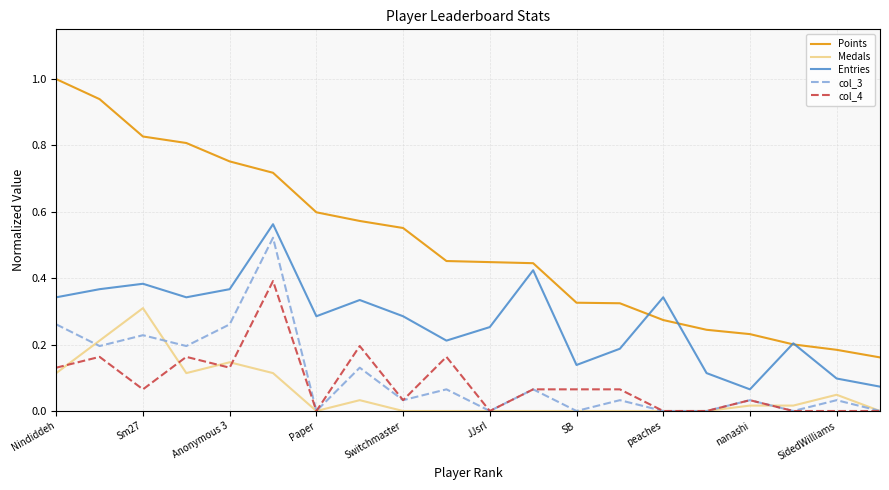

Count the number of data series in this chart.

5